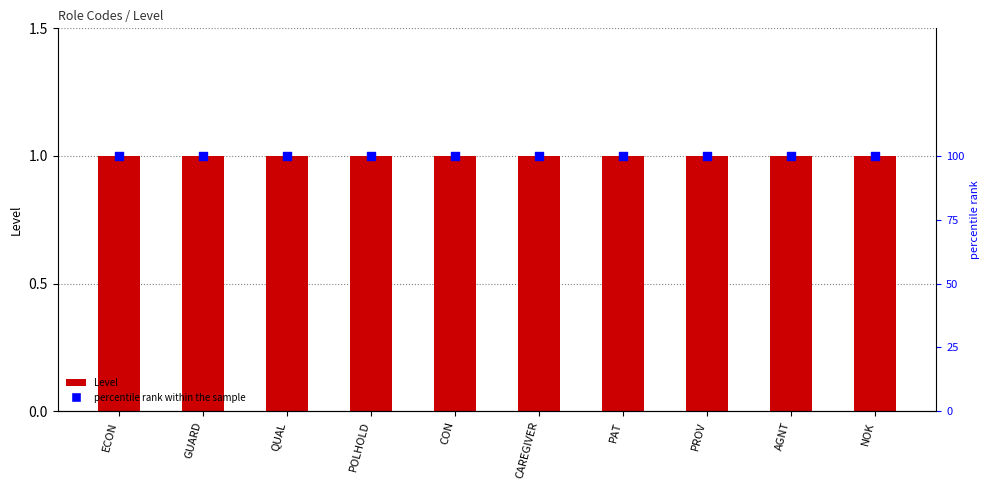

Which series has the largest total across all categories?

percentile rank within the sample